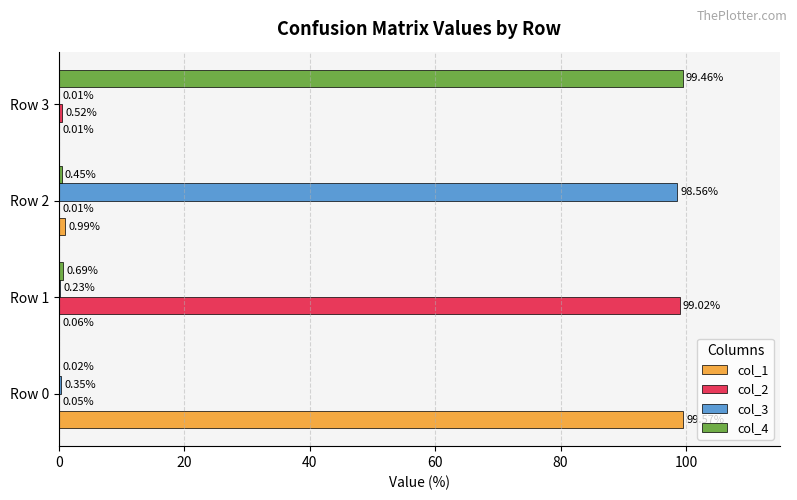

What is the sum of all col_4 values?

100.6